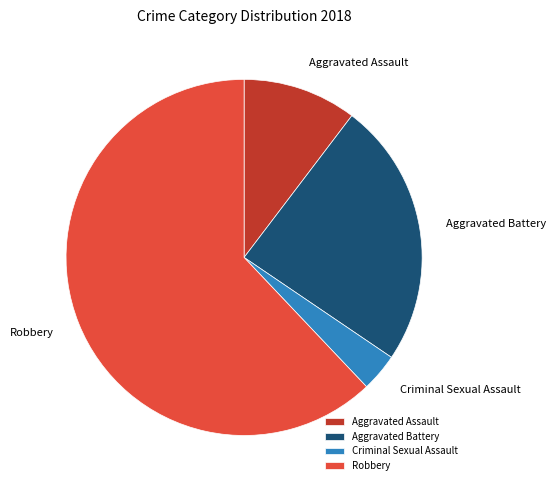

How many segments does this pie chart have?

4